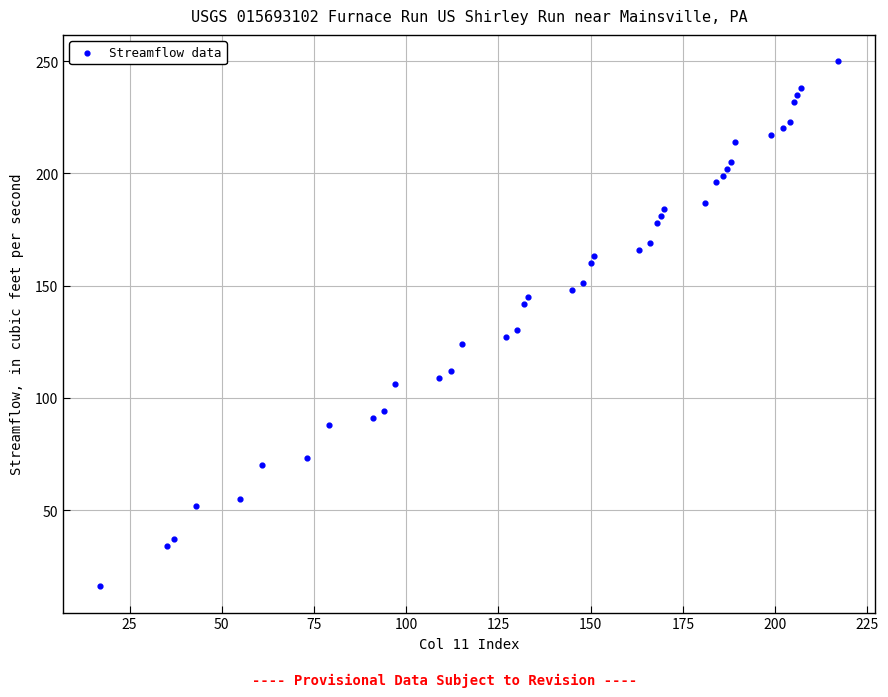

What is the range of Y values (max minus min)?

234